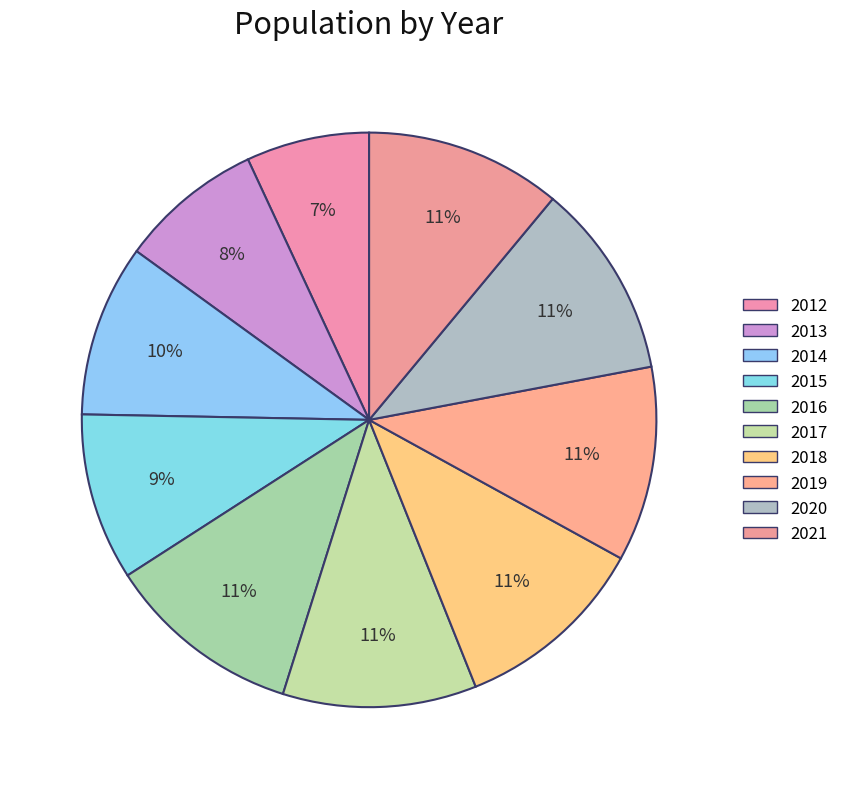

To the nearest percent, what portion does 2014 represent?

10%